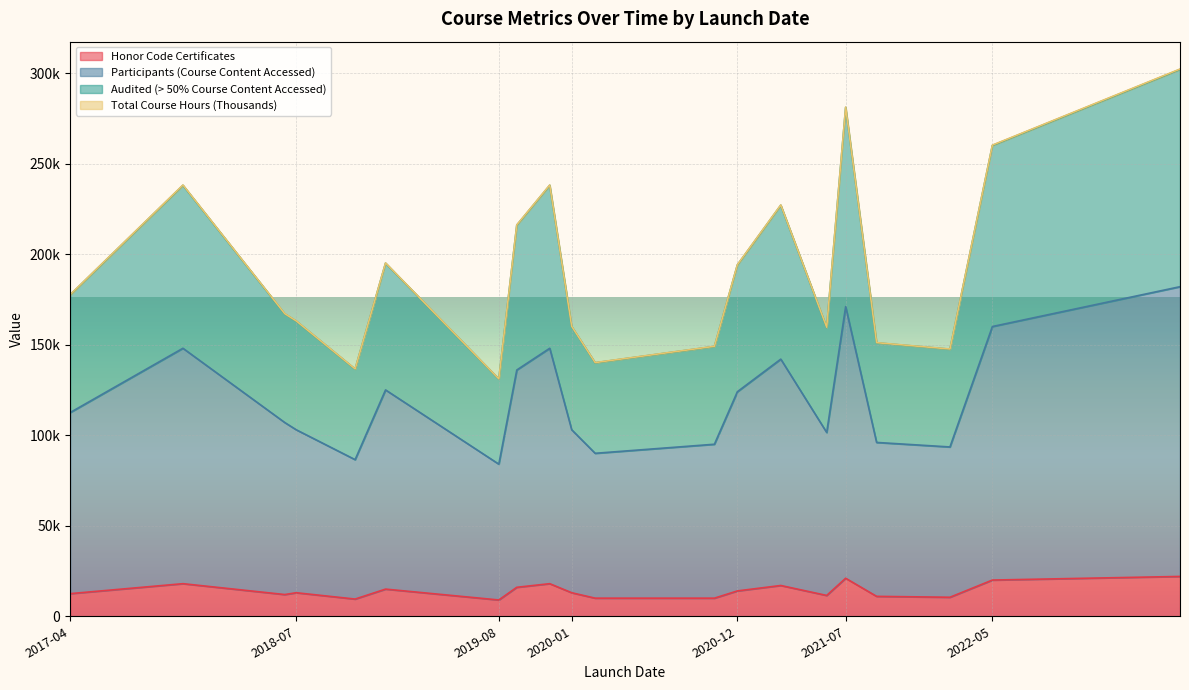

What is the sum of the Audited (> 50% Course Content Accessed) values at 2021-06-12 and 2020-12-15?

128000